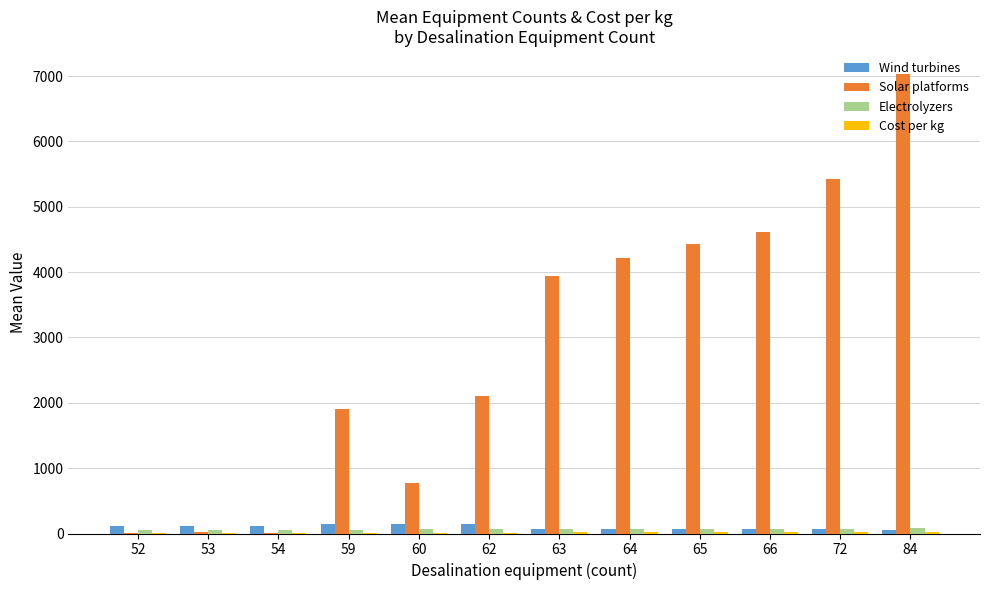

At which category is the sum across all series the highest?

84